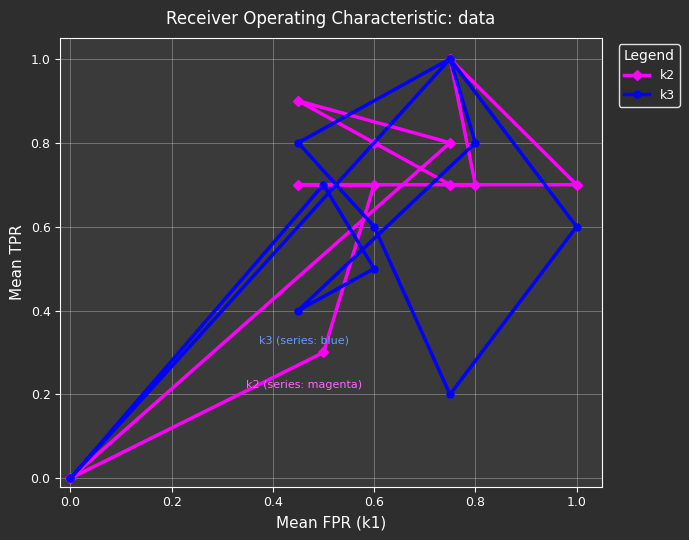

Reading left to right, extract all data points from this chart.

k2: 0.0	0.3	0.7	0.7	0.7	1.0	0.7	0.7	0.8	0.9	0.8	0.0
k3: 0.0	0.7	0.5	0.4	0.8	1.0	0.6	0.2	0.6	0.8	1.0	0.0